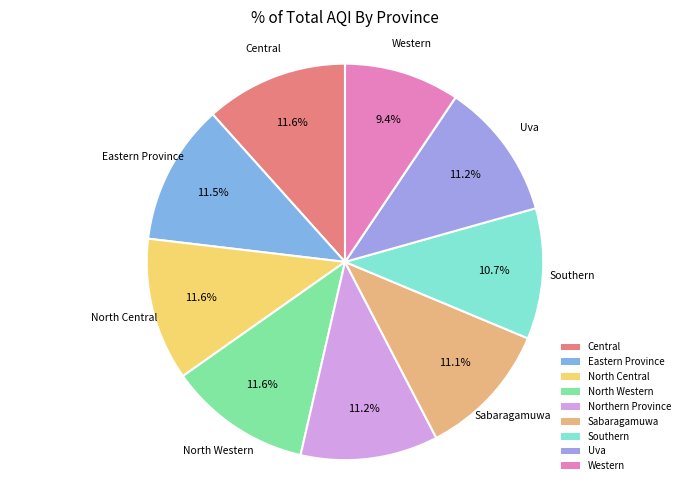

Does North Western account for over 50% of the chart?

No